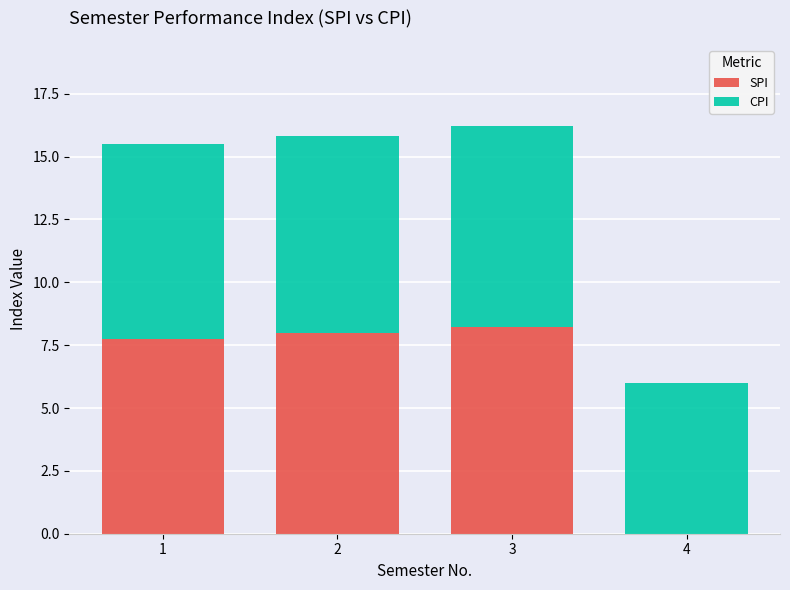

The value of SPI at 1 is 7.8. True or false?

True